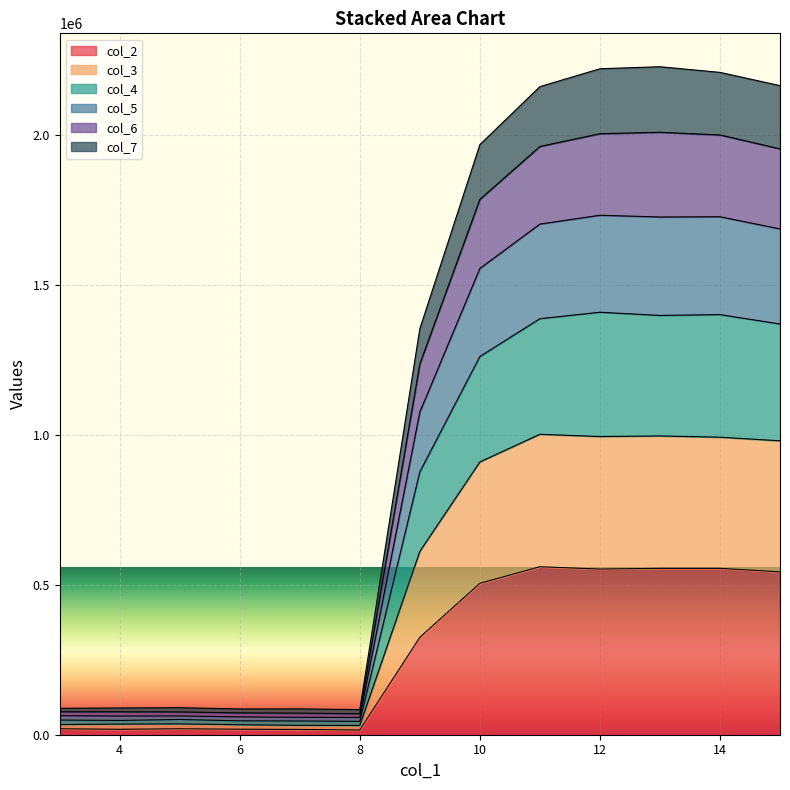

How many interior local valleys does the col_6 series have?

3